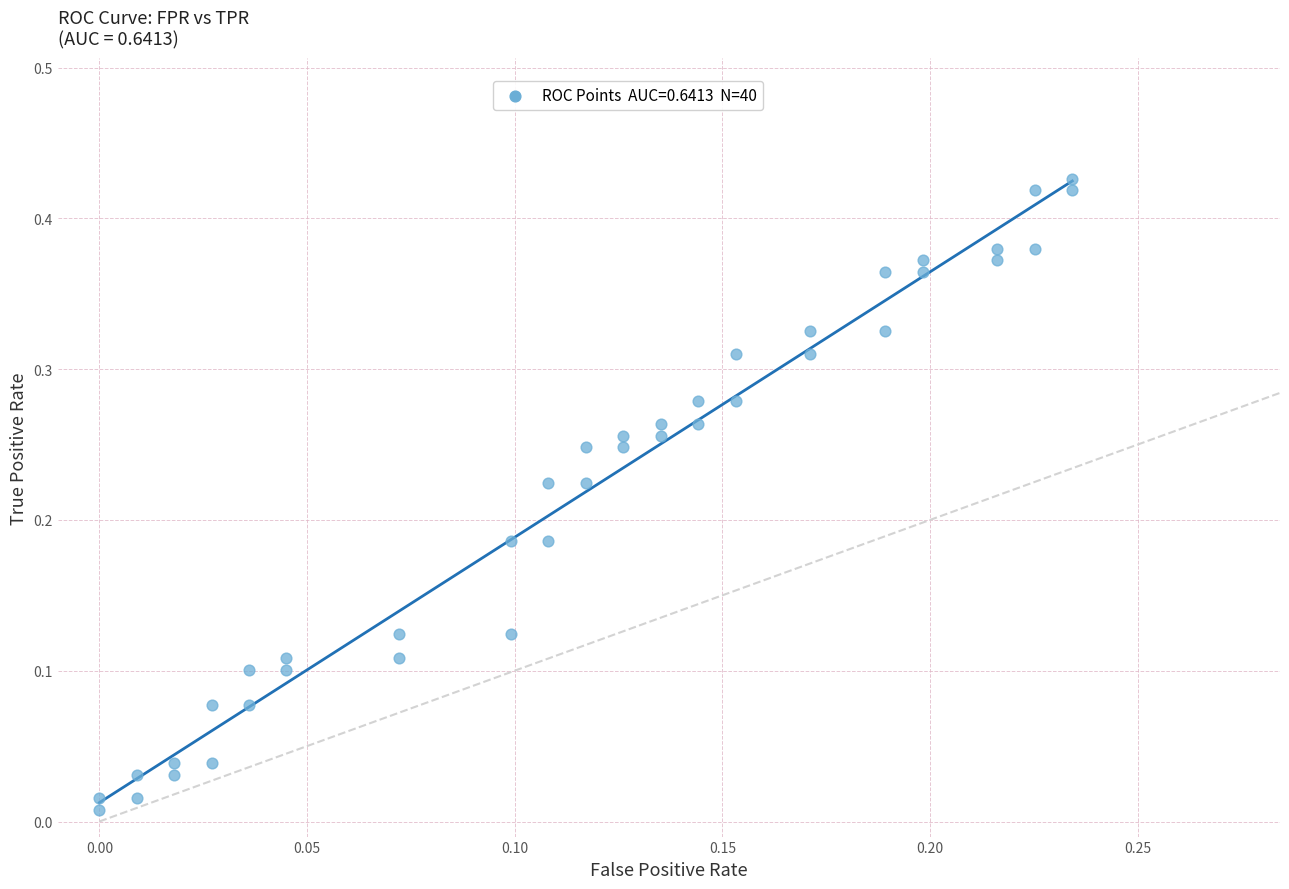

Count the number of points in this scatter plot.

40